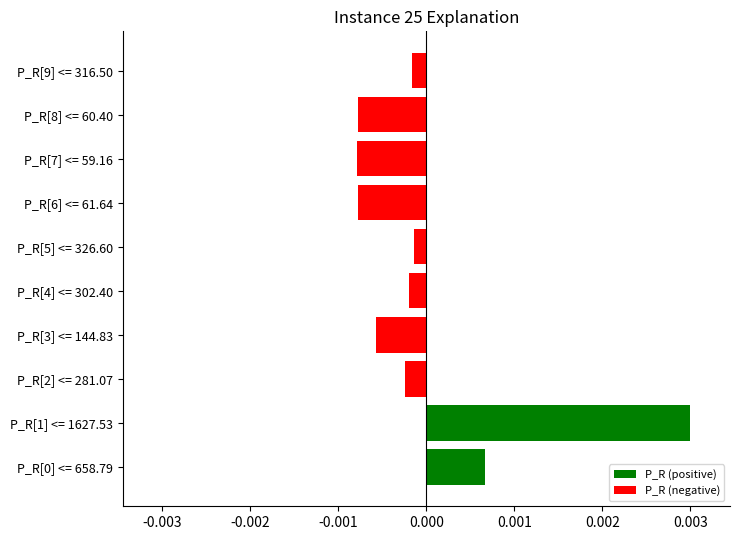

Which series has the largest range (max minus min)?

P_R (positive)